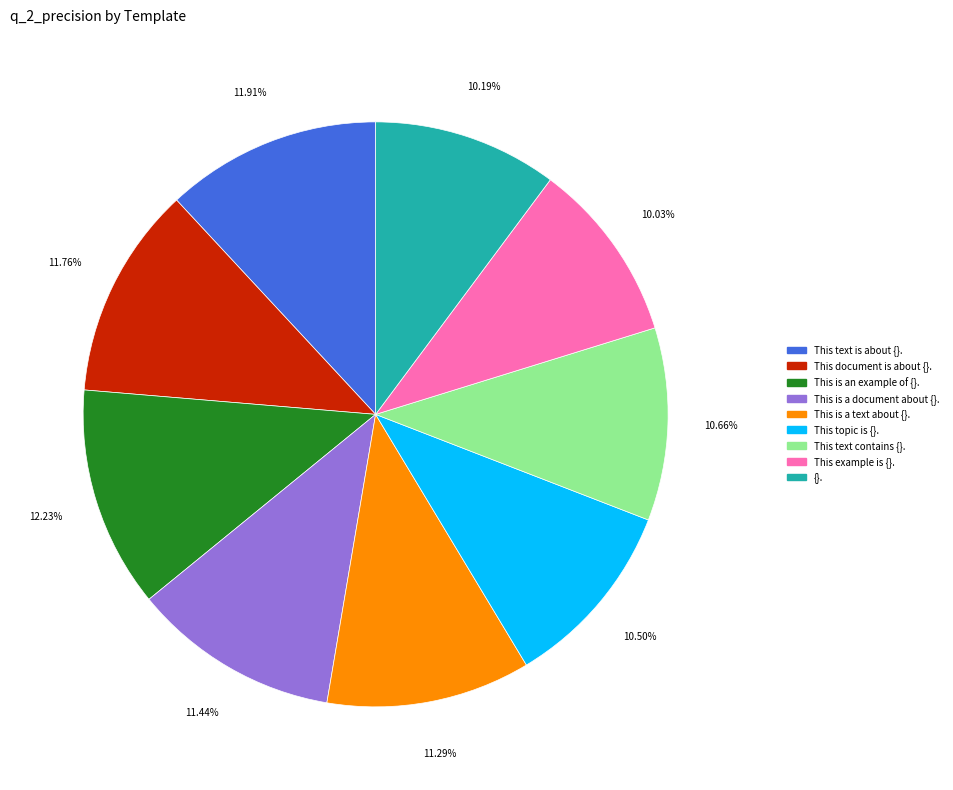

Is there any slice that represents more than half of the pie?

No